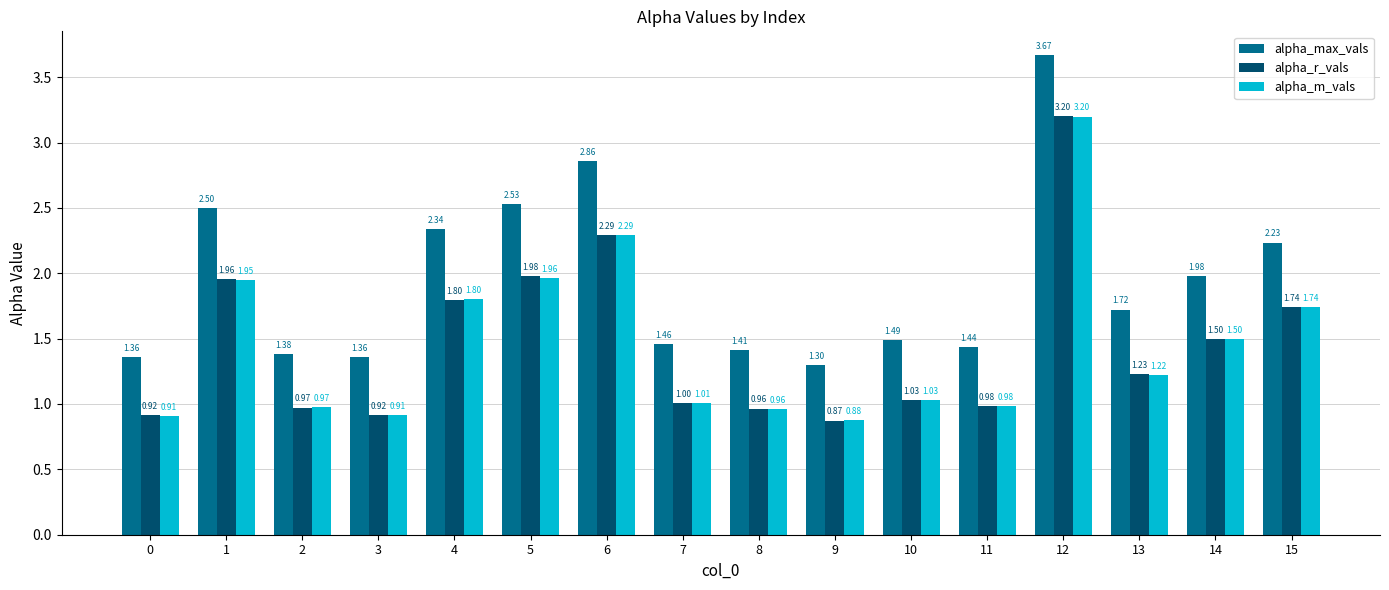

What is the value of the alpha_m_vals bar at the 8th from the left?

1.0